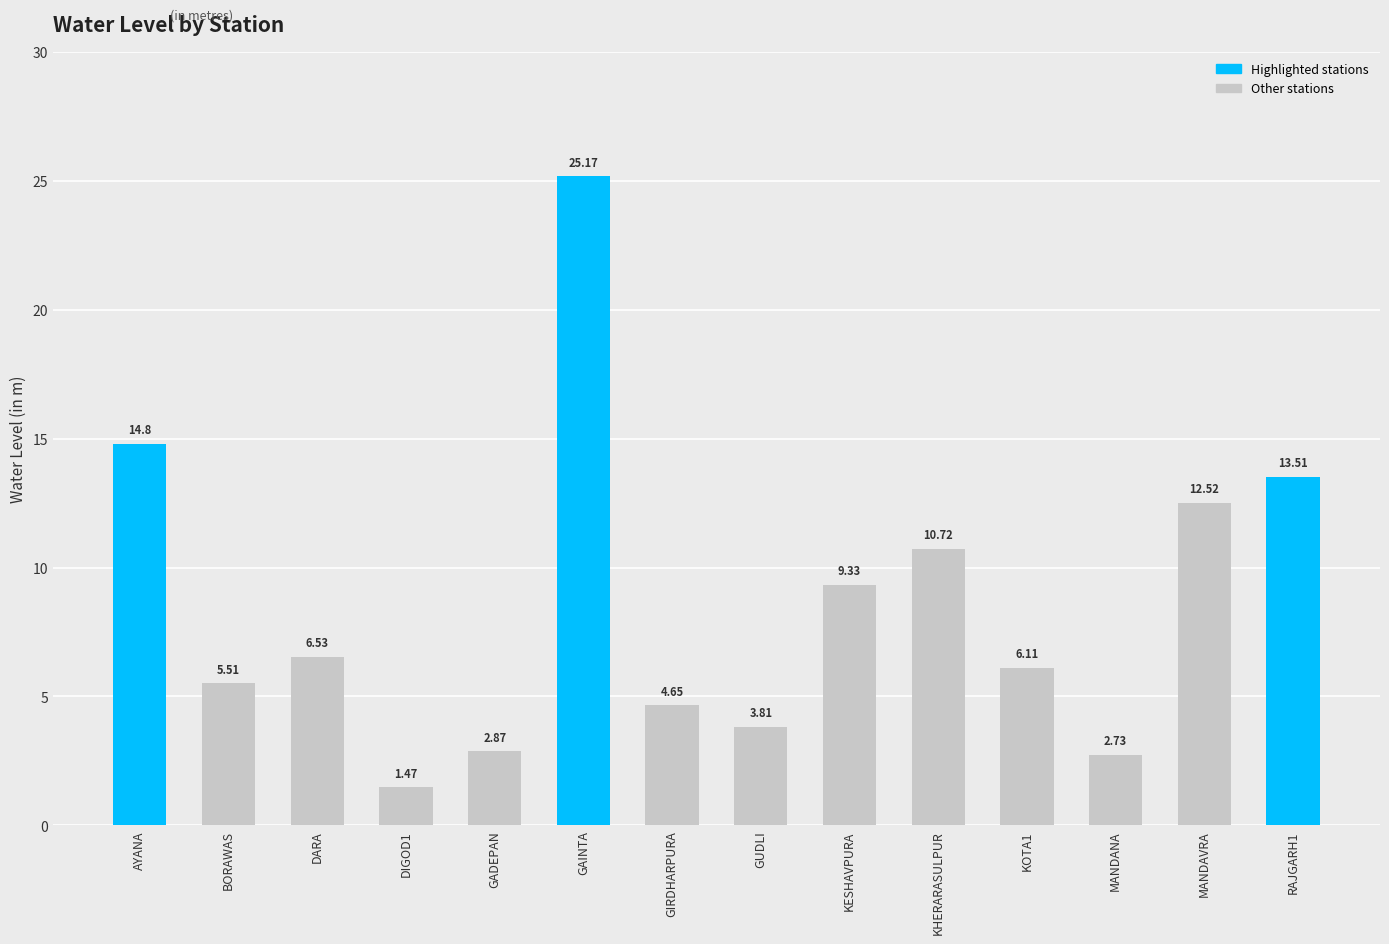

At which label does the data first exceed 6?

AYANA